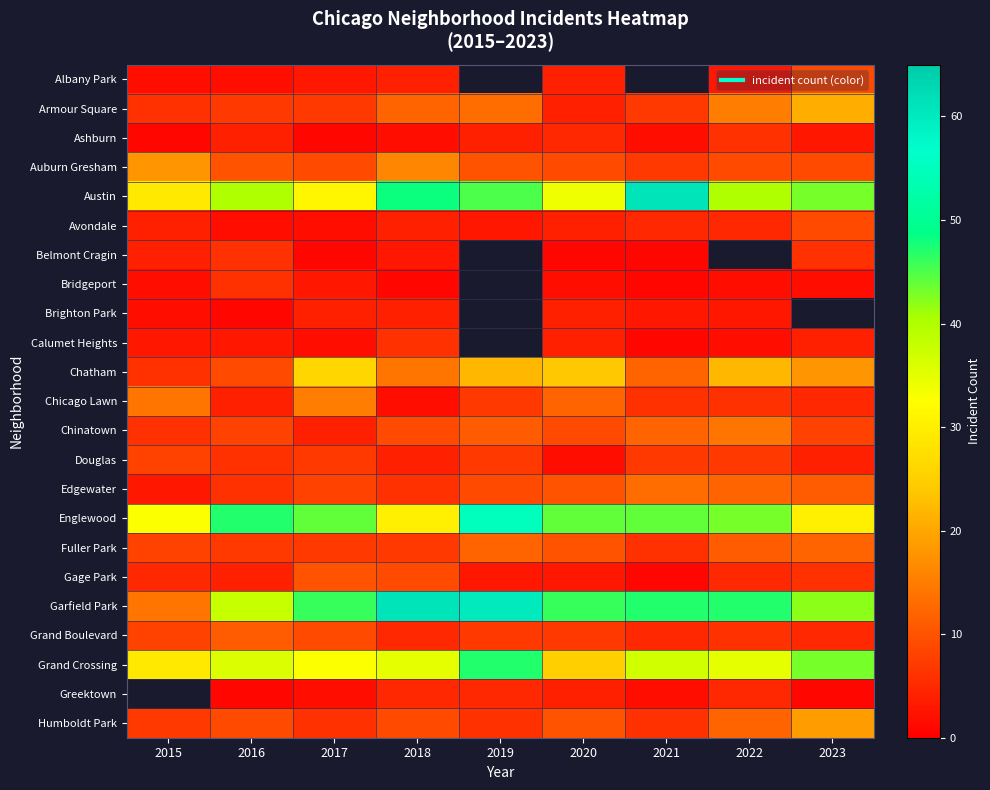

At which category does the chart reach its peak across all series?

2021